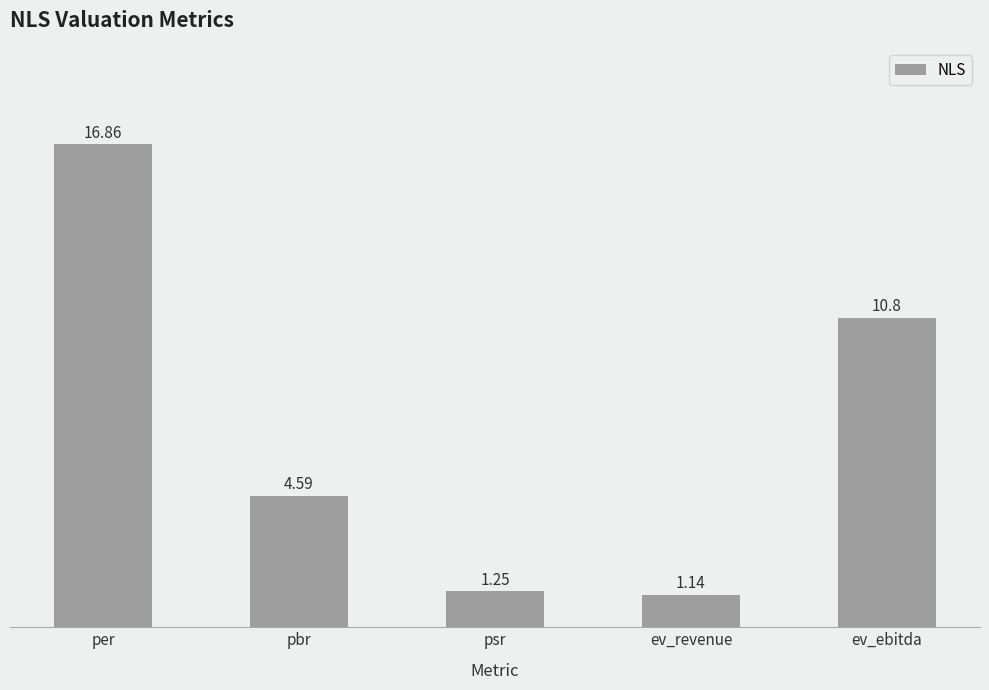

At which category does the chart reach its minimum across all series?

ev_revenue